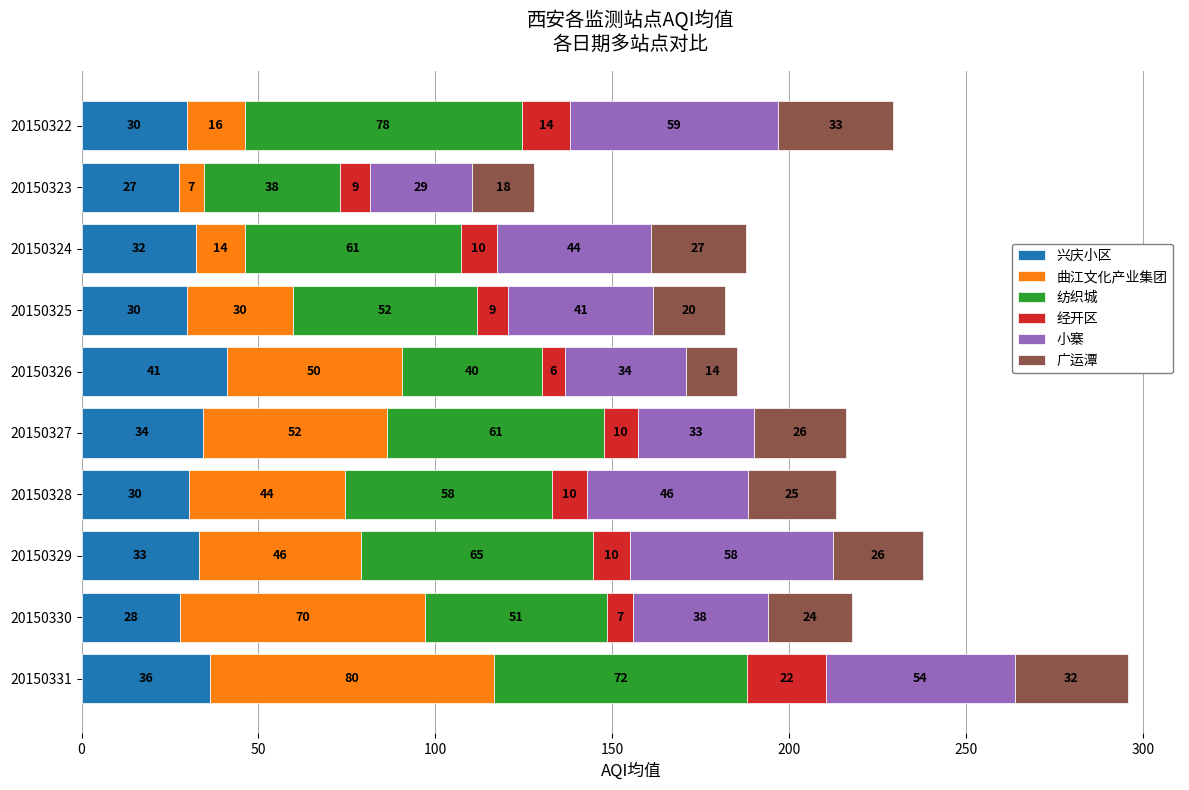

What position from the right is 9?

1